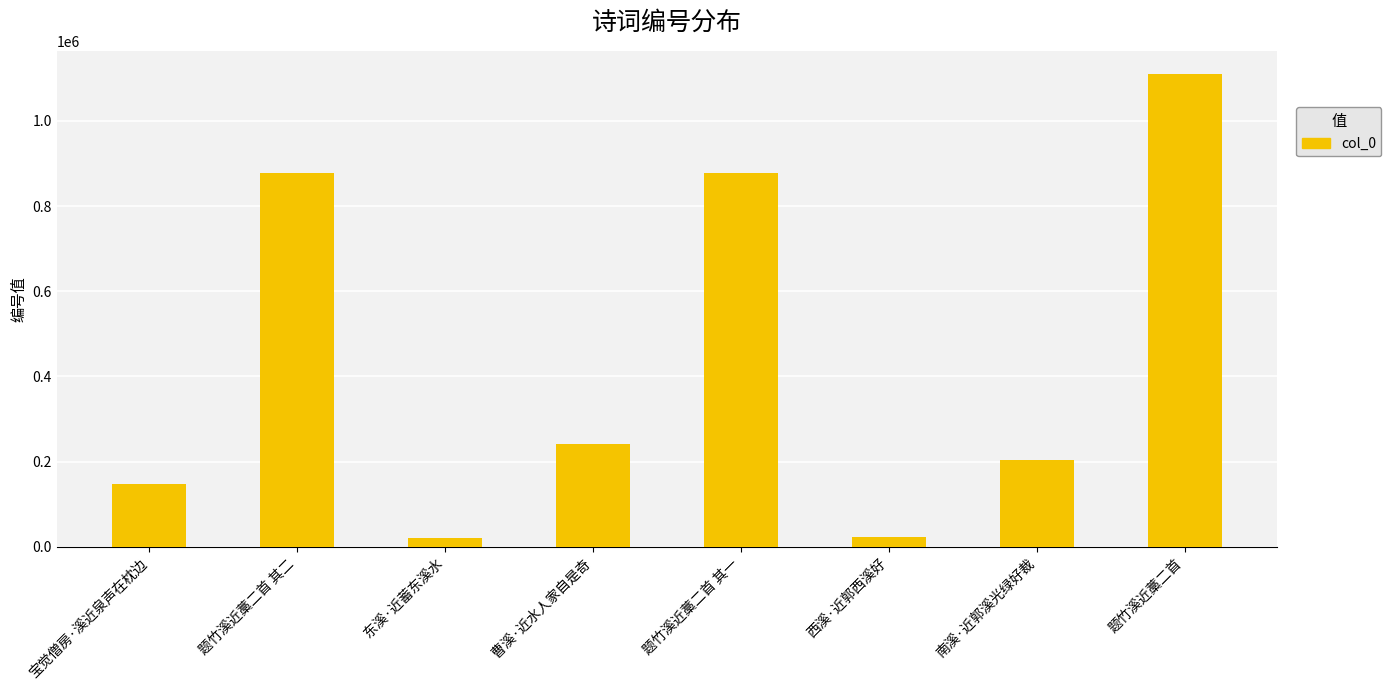

What value does the data have at 南溪·近郭溪光绿好裁?

203239